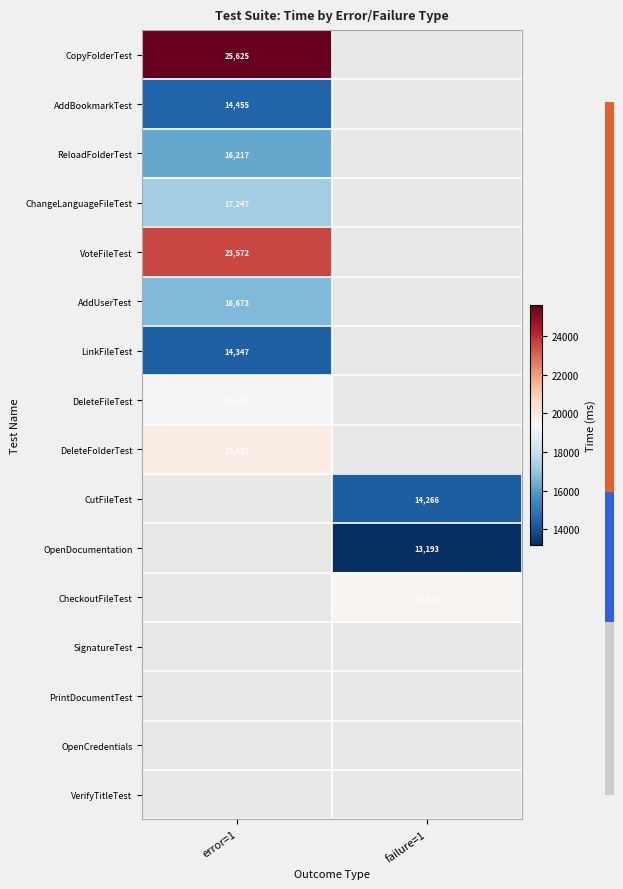

Is it true that CopyFolderTest equals 14375 at error=1?

False